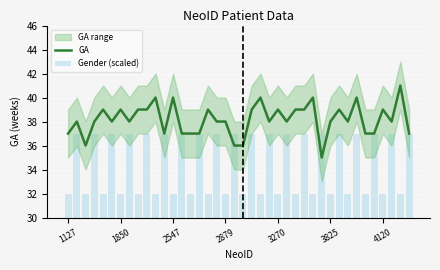

What is the minimum value for GA?

35